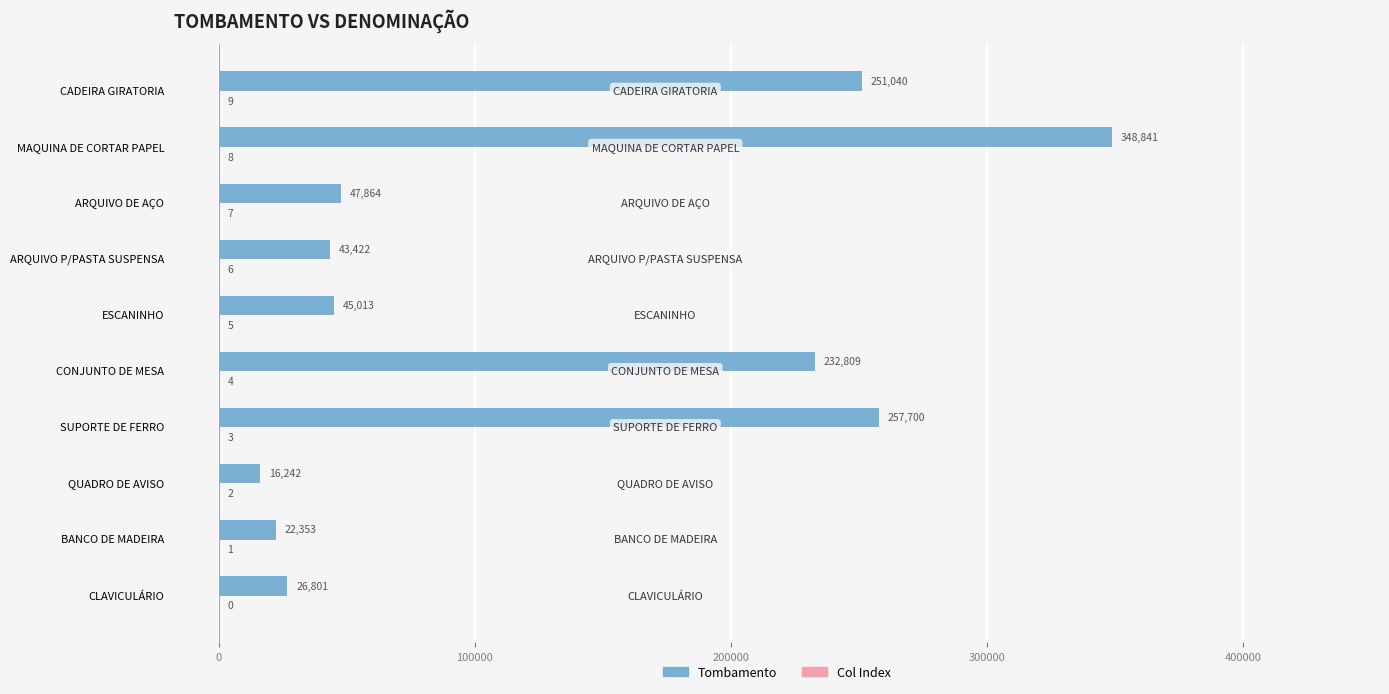

Read the Tombamento value at CADEIRA GIRATORIA, to the nearest 100.

251000